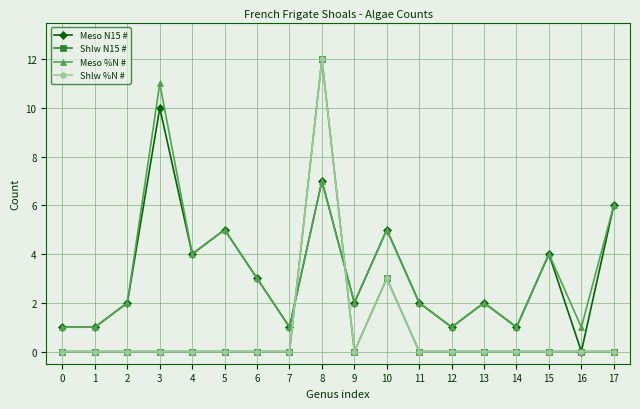

Is this an area chart (filled region under the line)?

No